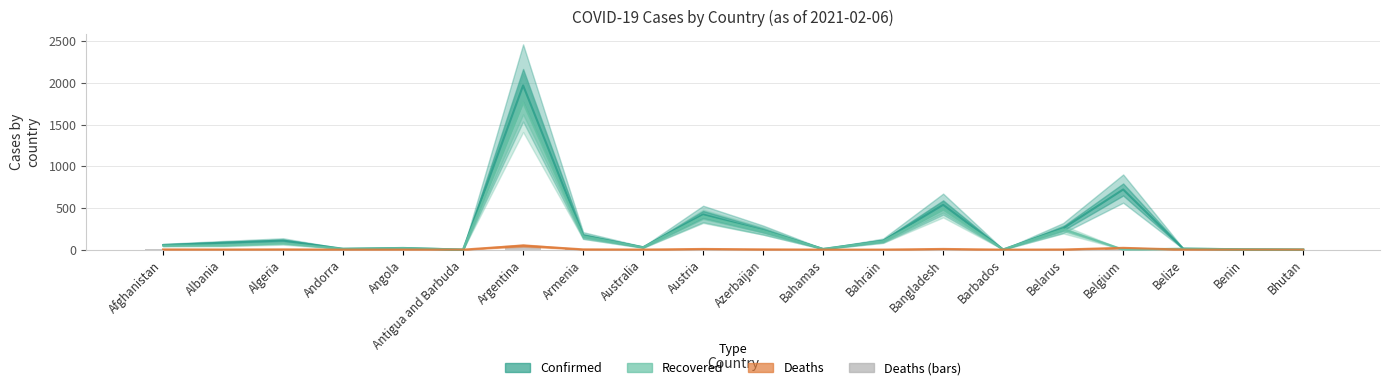

What is the difference between the maximum and minimum values in the Confirmed series?

1969.7